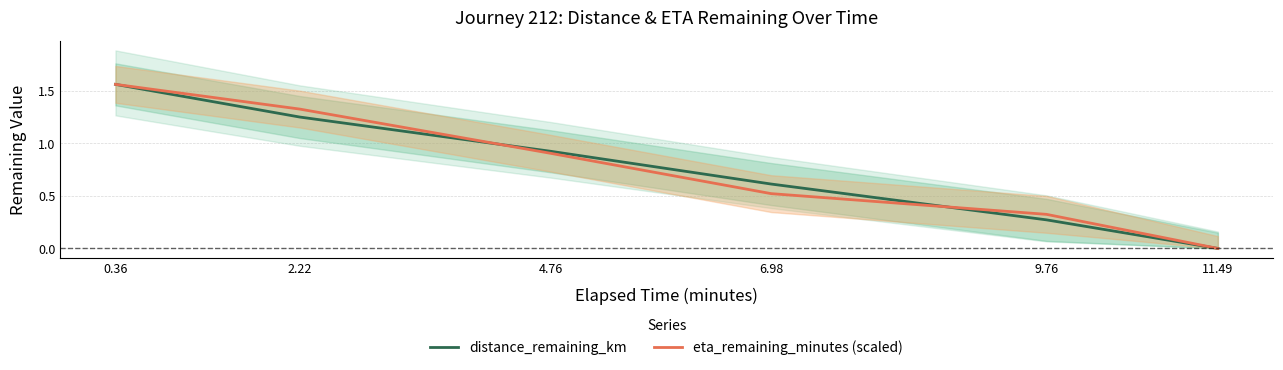

True or false: eta_remaining_minutes (scaled) has a value of 0.3 at 9.76.

True